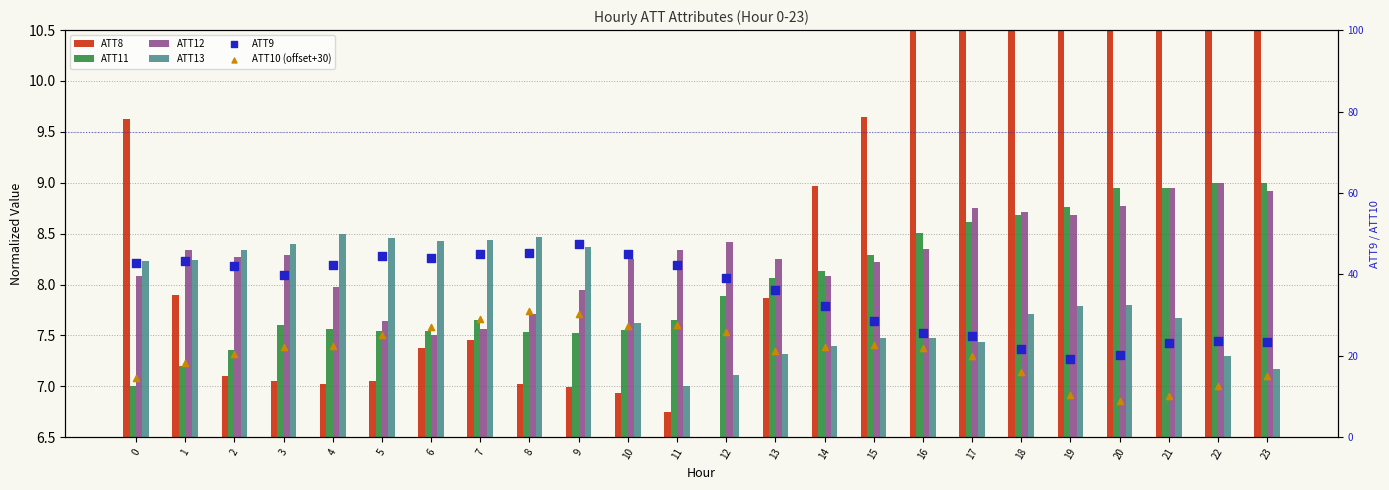

Is the value of ATT13 at 1 greater than the value of ATT10 (offset+30) at 4?

No